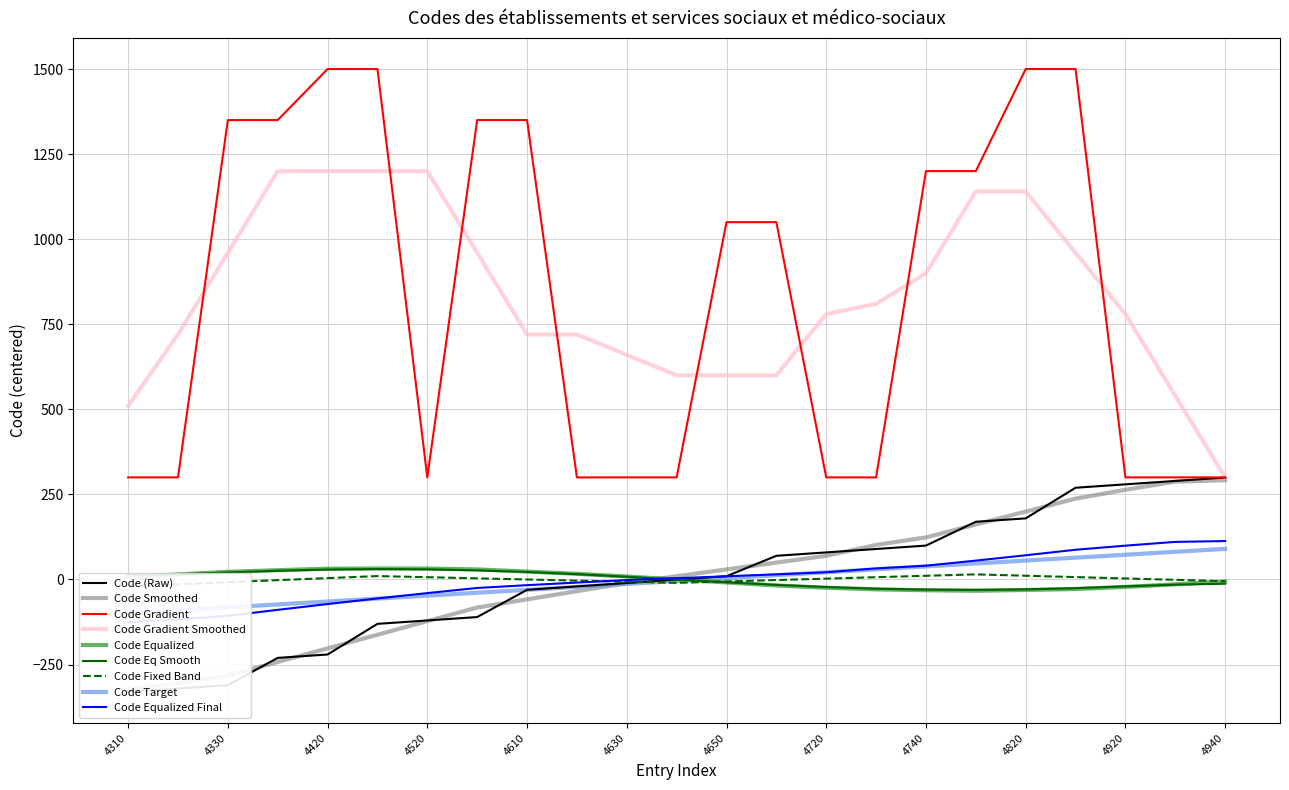

What is the value of the 16th point from the left?

89.6